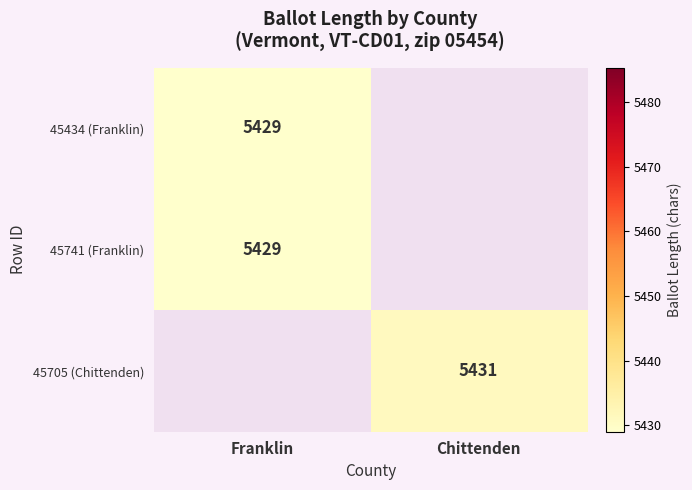

True or false: 45705 (Chittenden) has a value of 5431 at Chittenden.

True